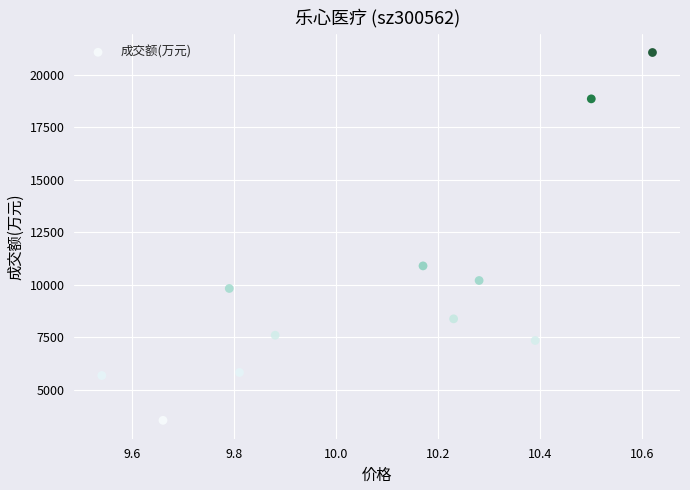

What Y value in the scatter plot is closest to 12306?

10904